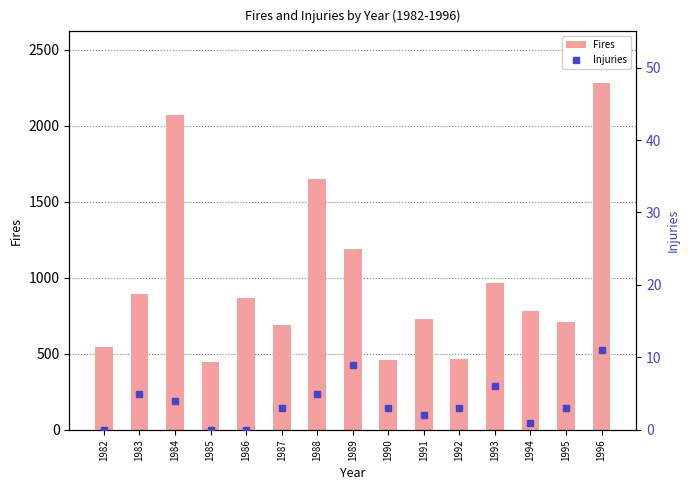

Between 1985 and 1986, which series saw the biggest shift?

Fires